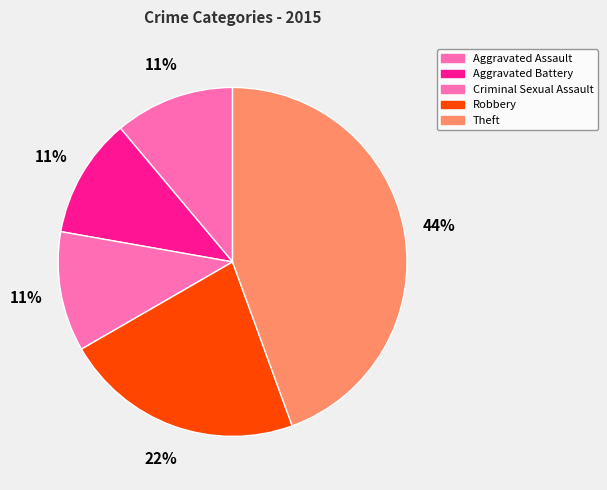

Is Aggravated Battery the majority of the pie?

No